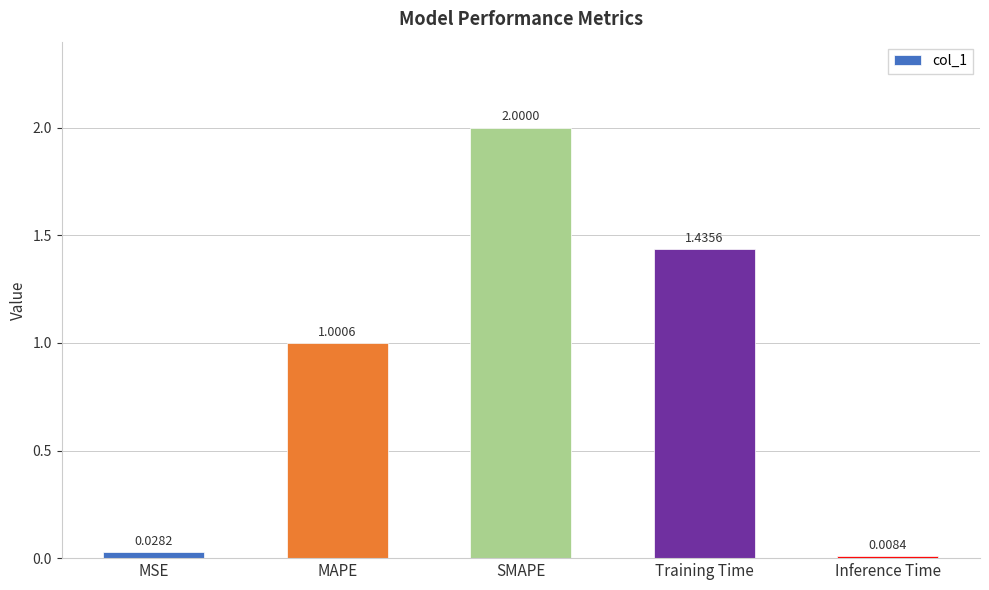

What is the difference between the values at Inference Time and MAPE?

1.0